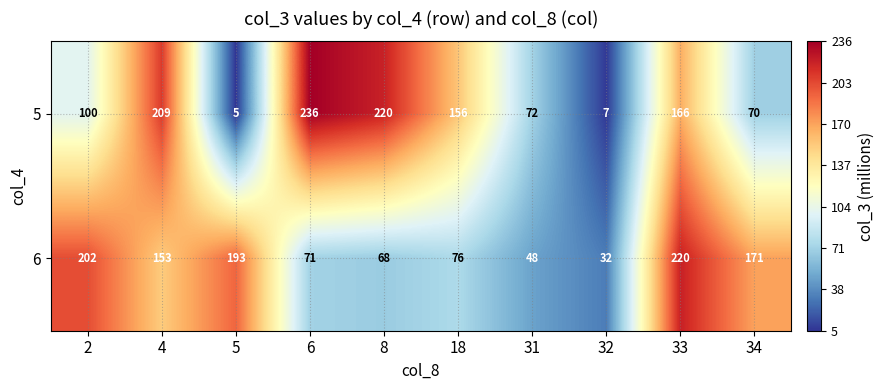

What is the total value across all series at 5?

198